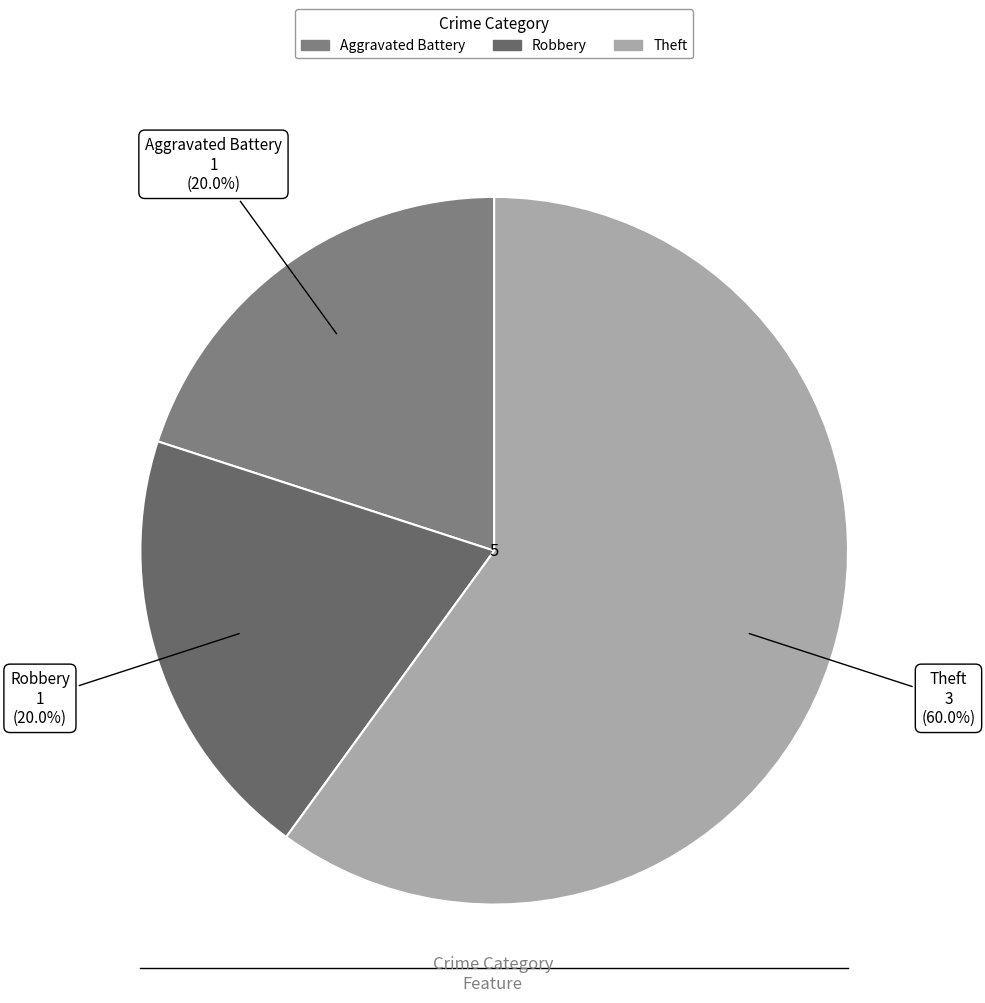

Which category accounts for the majority?

Theft